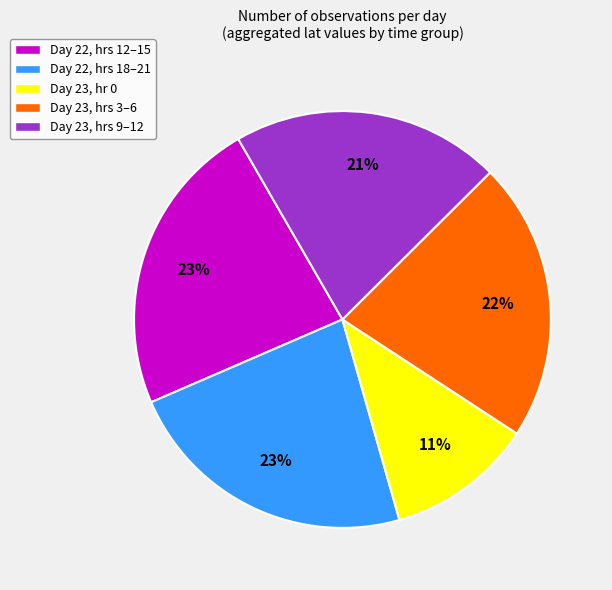

Does any single category account for the majority?

No